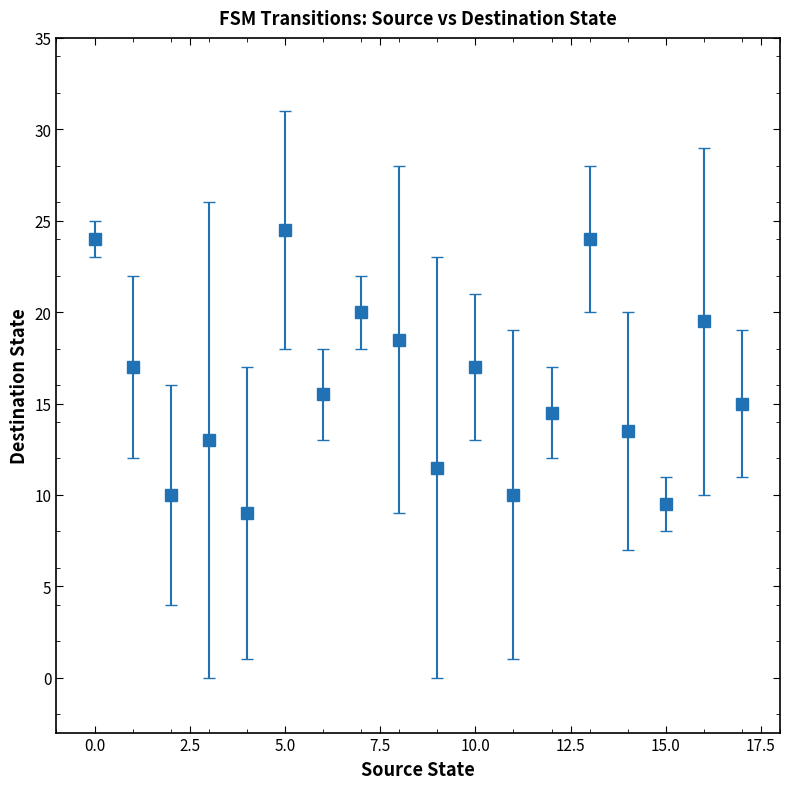

What is the greatest value displayed?

24.5